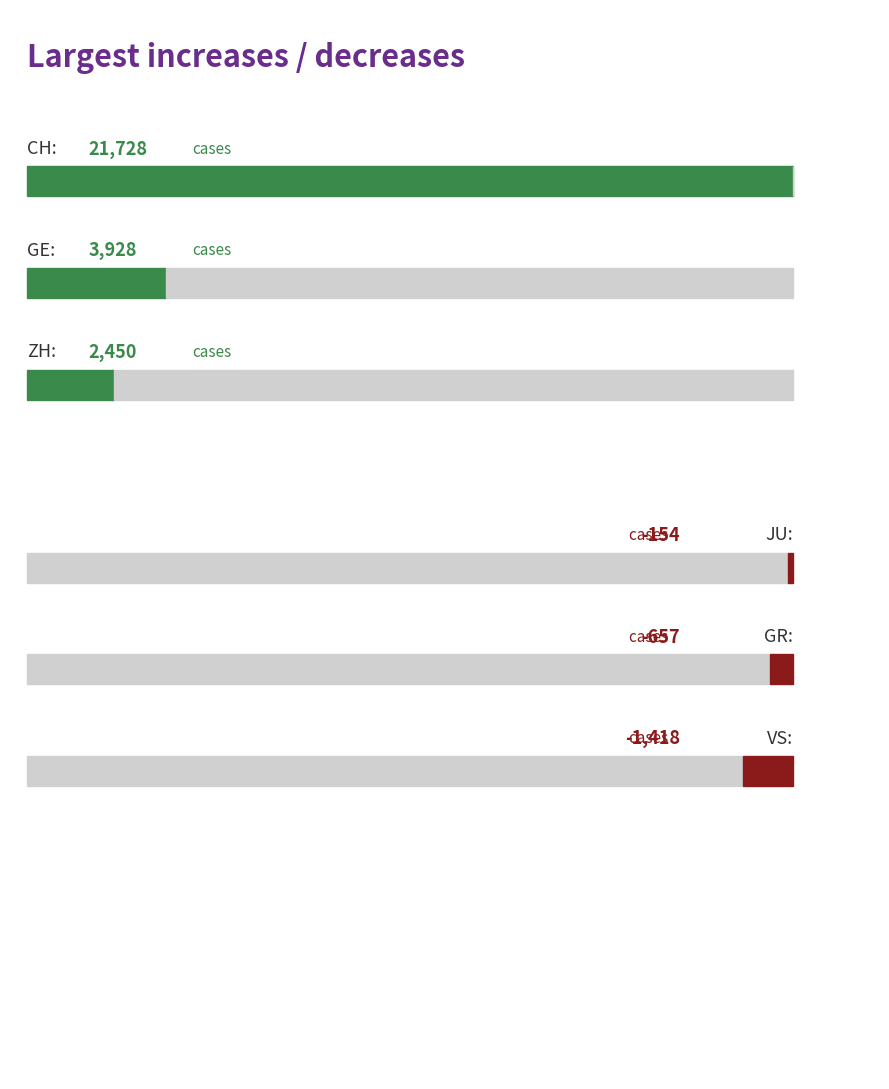

Is it true that VS equals 0 at CH?

True